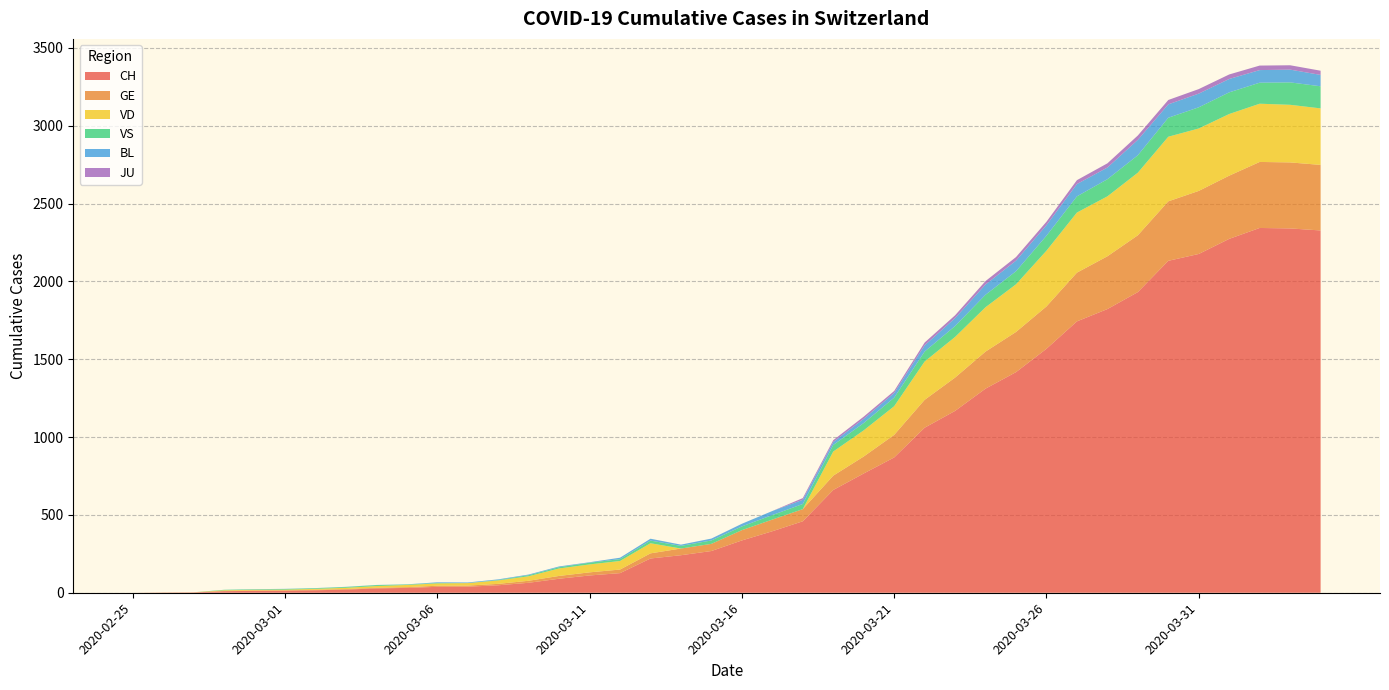

Reading left to right, extract all data points from this chart.

CH: 2020-02-25=0	2020-02-26=1	2020-02-27=2	2020-02-28=10	2020-02-29=12	2020-03-01=13	2020-03-02=16	2020-03-03=20	2020-03-04=28	2020-03-05=31	2020-03-06=38	2020-03-07=39	2020-03-08=48	2020-03-09=64	2020-03-10=90	2020-03-11=111	2020-03-12=126	2020-03-13=220	2020-03-14=241	2020-03-15=268	2020-03-16=336	2020-03-17=395	2020-03-18=459	2020-03-19=660	2020-03-20=766	2020-03-21=869	2020-03-22=1060	2020-03-23=1168	2020-03-24=1311	2020-03-25=1417	2020-03-26=1567	2020-03-27=1743	2020-03-28=1822	2020-03-29=1931	2020-03-30=2132	2020-03-31=2176	2020-04-01=2273	2020-04-02=2343	2020-04-03=2340	2020-04-04=2327
GE: 2020-02-25=0	2020-02-26=1	2020-02-27=1	2020-02-28=2	2020-02-29=3	2020-03-01=3	2020-03-02=3	2020-03-03=4	2020-03-04=4	2020-03-05=5	2020-03-06=7	2020-03-07=7	2020-03-08=9	2020-03-09=13	2020-03-10=18	2020-03-11=20	2020-03-12=23	2020-03-13=33	2020-03-14=43	2020-03-15=46	2020-03-16=66	2020-03-17=75	2020-03-18=78	2020-03-19=92	2020-03-20=109	2020-03-21=145	2020-03-22=179	2020-03-23=214	2020-03-24=238	2020-03-25=258	2020-03-26=272	2020-03-27=313	2020-03-28=339	2020-03-29=365	2020-03-30=382	2020-03-31=405	2020-04-01=406	2020-04-02=424	2020-04-03=424	2020-04-04=421
VD: 2020-02-25=0	2020-02-26=0	2020-02-27=0	2020-02-28=4	2020-02-29=4	2020-03-01=4	2020-03-02=6	2020-03-03=8	2020-03-04=11	2020-03-05=14	2020-03-06=15	2020-03-07=16	2020-03-08=22	2020-03-09=29	2020-03-10=48	2020-03-11=51	2020-03-12=55	2020-03-13=65	2020-03-14=0	2020-03-15=0	2020-03-16=0	2020-03-17=0	2020-03-18=0	2020-03-19=155	2020-03-20=168	2020-03-21=184	2020-03-22=246	2020-03-23=261	2020-03-24=285	2020-03-25=306	2020-03-26=358	2020-03-27=386	2020-03-28=385	2020-03-29=402	2020-03-30=415	2020-03-31=401	2020-04-01=396	2020-04-02=374	2020-04-03=370	2020-04-04=363
VS: 2020-02-25=0	2020-02-26=0	2020-02-27=0	2020-02-28=3	2020-02-29=3	2020-03-01=4	2020-03-02=4	2020-03-03=5	2020-03-04=6	2020-03-05=3	2020-03-06=3	2020-03-07=0	2020-03-08=3	2020-03-09=7	2020-03-10=8	2020-03-11=11	2020-03-12=12	2020-03-13=17	2020-03-14=17	2020-03-15=22	2020-03-16=24	2020-03-17=29	2020-03-18=33	2020-03-19=42	2020-03-20=47	2020-03-21=55	2020-03-22=64	2020-03-23=70	2020-03-24=80	2020-03-25=84	2020-03-26=96	2020-03-27=104	2020-03-28=110	2020-03-29=112	2020-03-30=122	2020-03-31=136	2020-04-01=139	2020-04-02=135	2020-04-03=144	2020-04-04=142
BL: 2020-02-25=0	2020-02-26=0	2020-02-27=0	2020-02-28=0	2020-02-29=1	2020-03-01=1	2020-03-02=1	2020-03-03=1	2020-03-04=1	2020-03-05=1	2020-03-06=4	2020-03-07=4	2020-03-08=4	2020-03-09=4	2020-03-10=5	2020-03-11=3	2020-03-12=9	2020-03-13=12	2020-03-14=8	2020-03-15=12	2020-03-16=17	2020-03-17=26	2020-03-18=27	2020-03-19=19	2020-03-20=27	2020-03-21=30	2020-03-22=40	2020-03-23=51	2020-03-24=66	2020-03-25=68	2020-03-26=68	2020-03-27=79	2020-03-28=75	2020-03-29=99	2020-03-30=86	2020-03-31=88	2020-04-01=86	2020-04-02=81	2020-04-03=82	2020-04-04=73
JU: 2020-02-25=0	2020-02-26=0	2020-02-27=0	2020-02-28=0	2020-02-29=0	2020-03-01=0	2020-03-02=0	2020-03-03=0	2020-03-04=0	2020-03-05=0	2020-03-06=0	2020-03-07=0	2020-03-08=0	2020-03-09=0	2020-03-10=0	2020-03-11=0	2020-03-12=0	2020-03-13=0	2020-03-14=0	2020-03-15=0	2020-03-16=0	2020-03-17=0	2020-03-18=11	2020-03-19=12	2020-03-20=14	2020-03-21=13	2020-03-22=18	2020-03-23=18	2020-03-24=22	2020-03-25=23	2020-03-26=22	2020-03-27=25	2020-03-28=27	2020-03-29=28	2020-03-30=28	2020-03-31=29	2020-04-01=29	2020-04-02=29	2020-04-03=28	2020-04-04=27